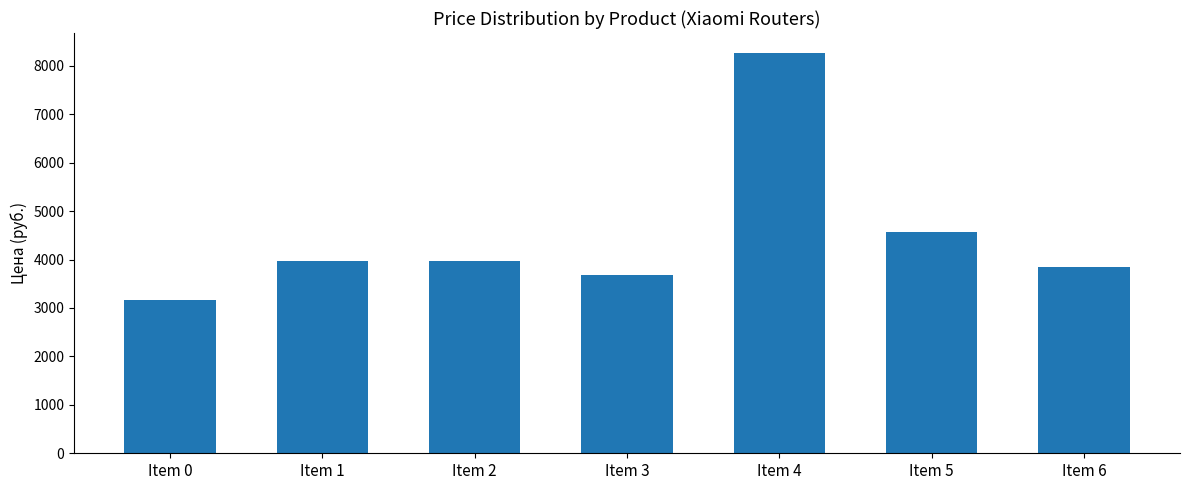

What is the greatest value displayed?

8262